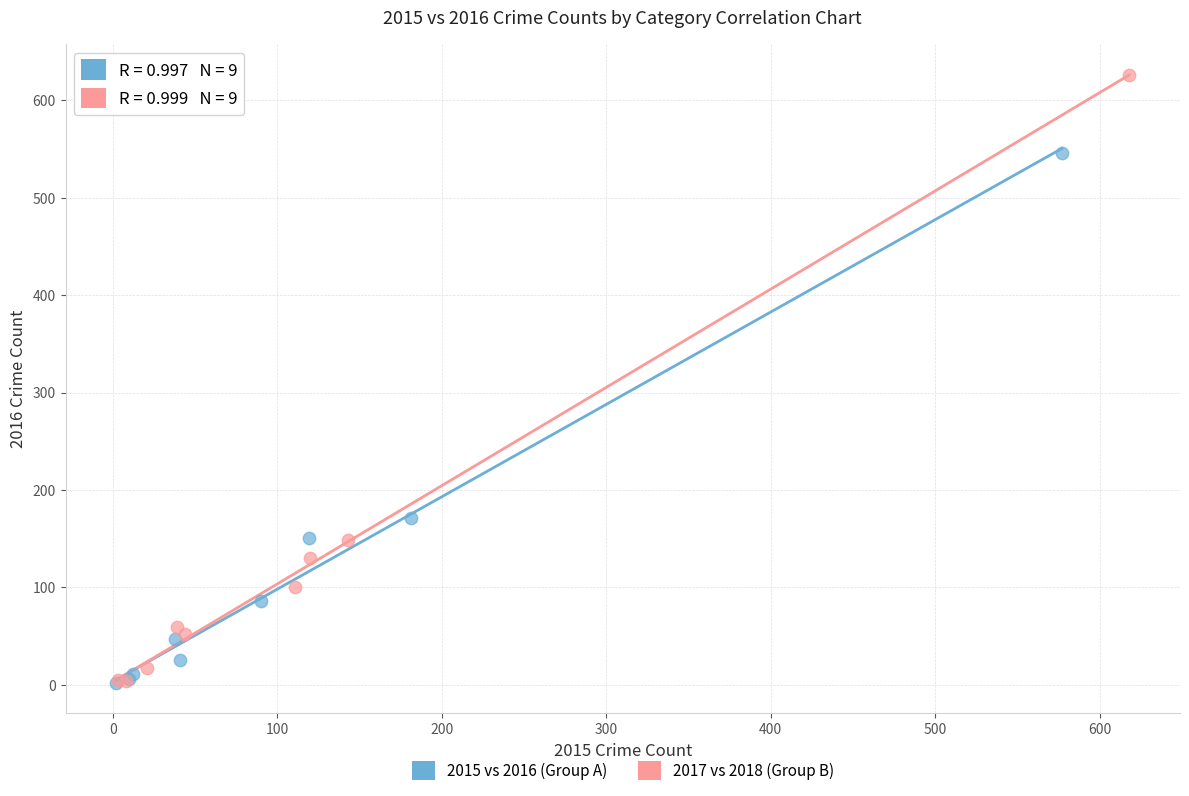

Which series has the largest Y range (max minus min)?

2017 vs 2018 (Group B)